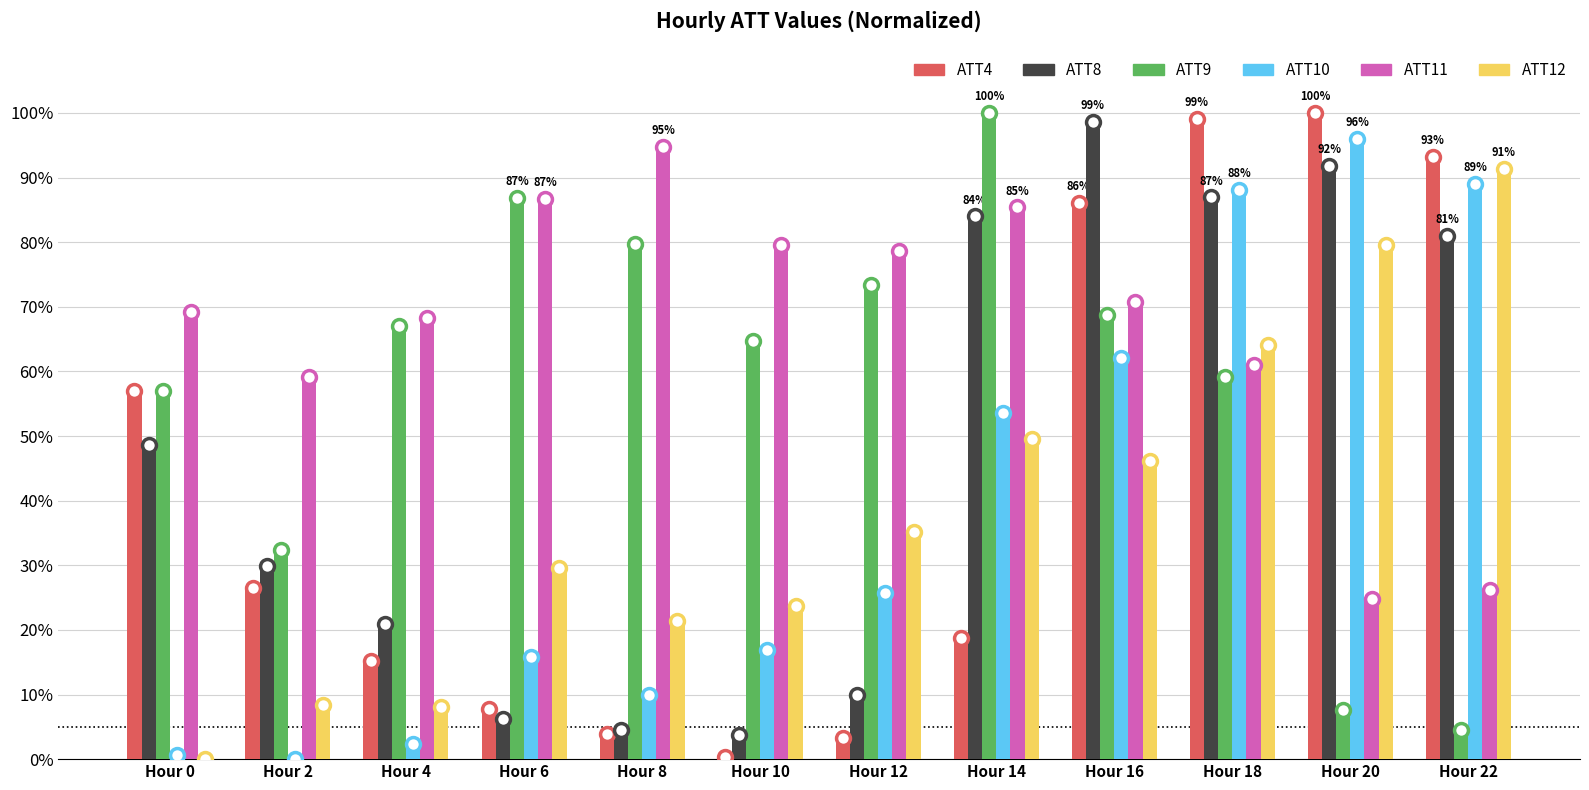

What is the average value of the ATT8 series?

47.2